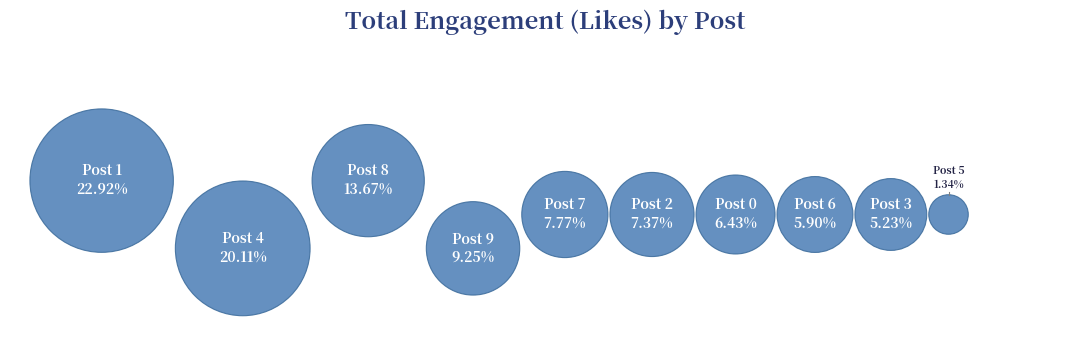

Is there any slice that represents more than half of the pie?

No